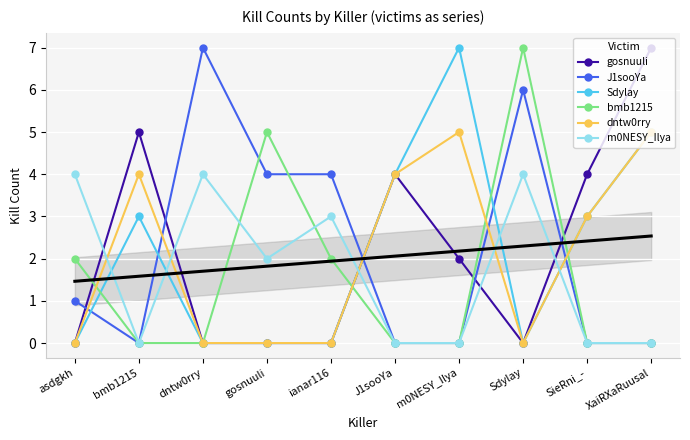

Reading left to right, list all the values displayed in this chart.

gosnuuli: 0	5	0	0	0	4	2	0	4	7
J1sooYa: 1	0	7	4	4	0	0	6	0	0
Sdylay: 0	3	0	0	0	4	7	0	3	5
bmb1215: 2	0	0	5	2	0	0	7	0	0
dntw0rry: 0	4	0	0	0	4	5	0	3	5
m0NESY_Ilya: 4	0	4	2	3	0	0	4	0	0